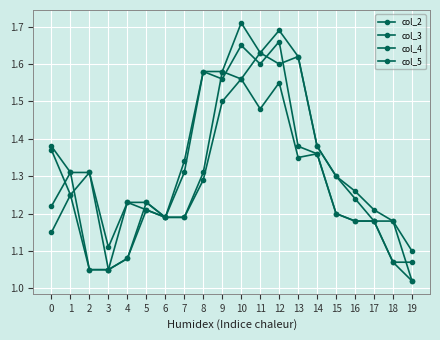

Reading left to right, extract all data points from this chart.

col_2: 1.4	1.2	1.3	1.1	1.1	1.2	1.2	1.2	1.3	1.6	1.6	1.6	1.6	1.6	1.4	1.3	1.2	1.2	1.2	1.0
col_3: 1.4	1.3	1.3	1.1	1.2	1.2	1.2	1.3	1.6	1.6	1.7	1.6	1.7	1.6	1.4	1.3	1.3	1.2	1.2	1.1
col_4: 1.1	1.2	1.1	1.1	1.1	1.2	1.2	1.2	1.3	1.5	1.6	1.5	1.6	1.4	1.4	1.2	1.2	1.2	1.1	1.0
col_5: 1.2	1.3	1.1	1.1	1.2	1.2	1.2	1.3	1.6	1.6	1.6	1.6	1.7	1.4	1.4	1.2	1.2	1.2	1.1	1.1